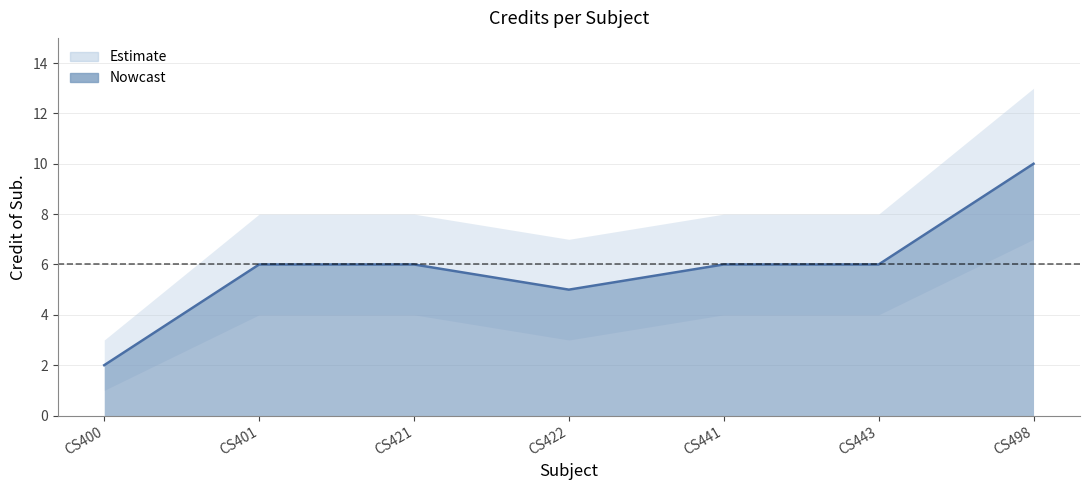

The chart shows a value of 3 at CS443. True or false?

False